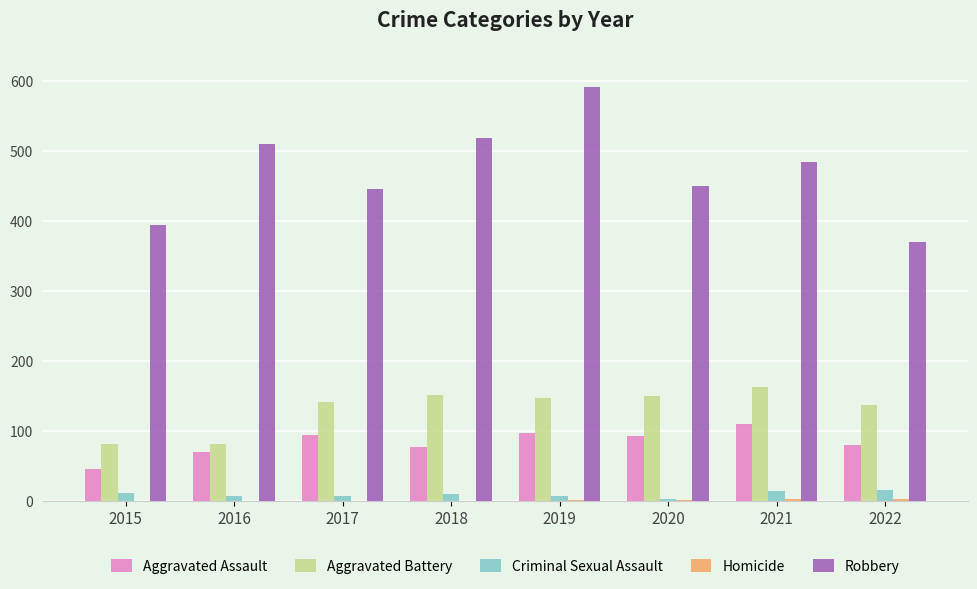

What is the spread (max minus min) of values at 2020?

448